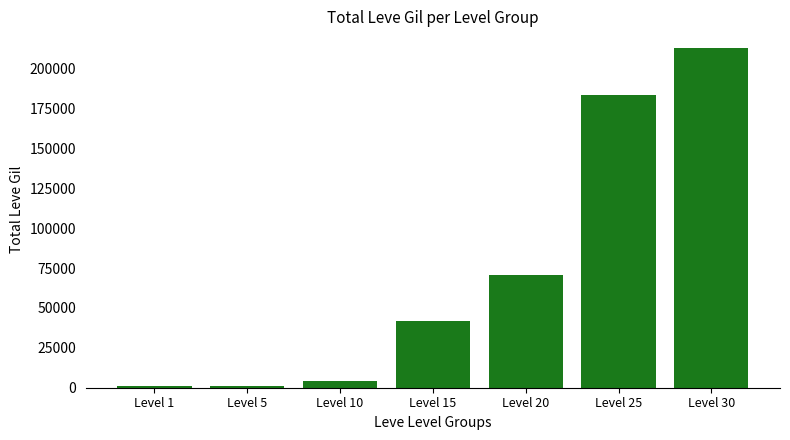

The value at Level 1 is 1299. True or false?

True